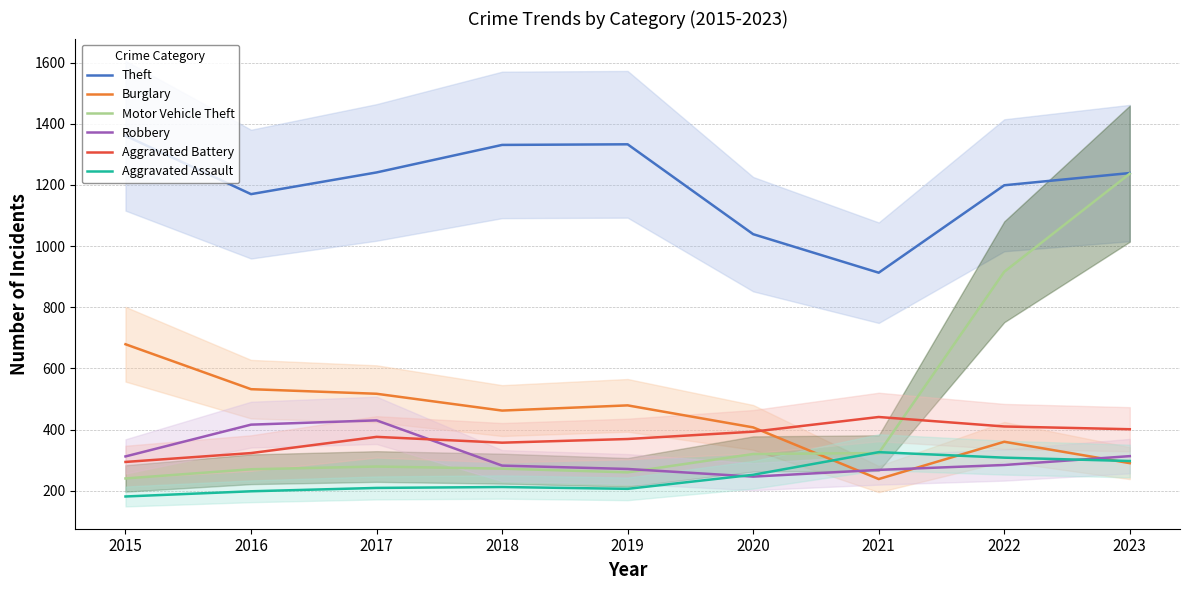

What is the value of the Theft point at the 8th from the left?

1199